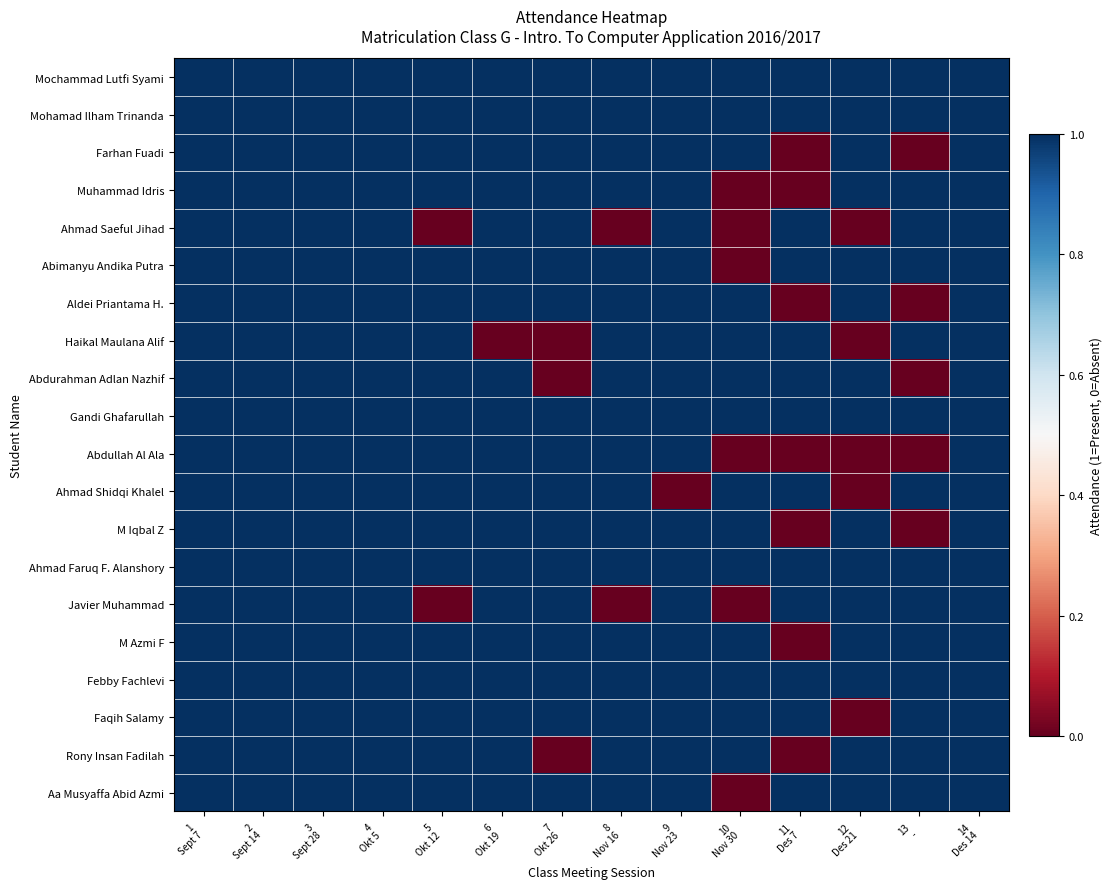

At how many categories does at least one series exceed 0?

14